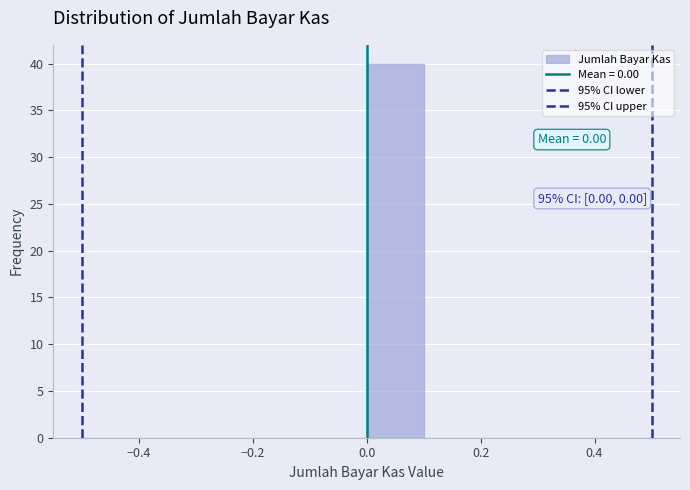

Which range on the x-axis has the tallest bar?

0.0 to 0.1